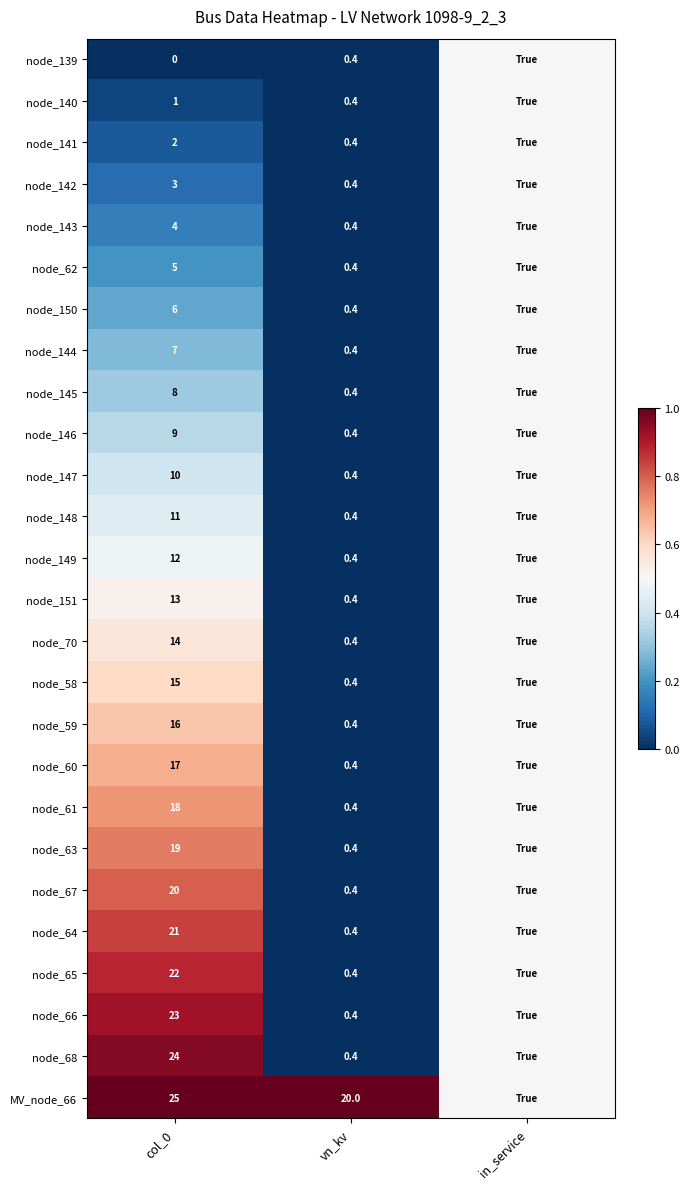

What is the spread (max minus min) of values at vn_kv?

19.6